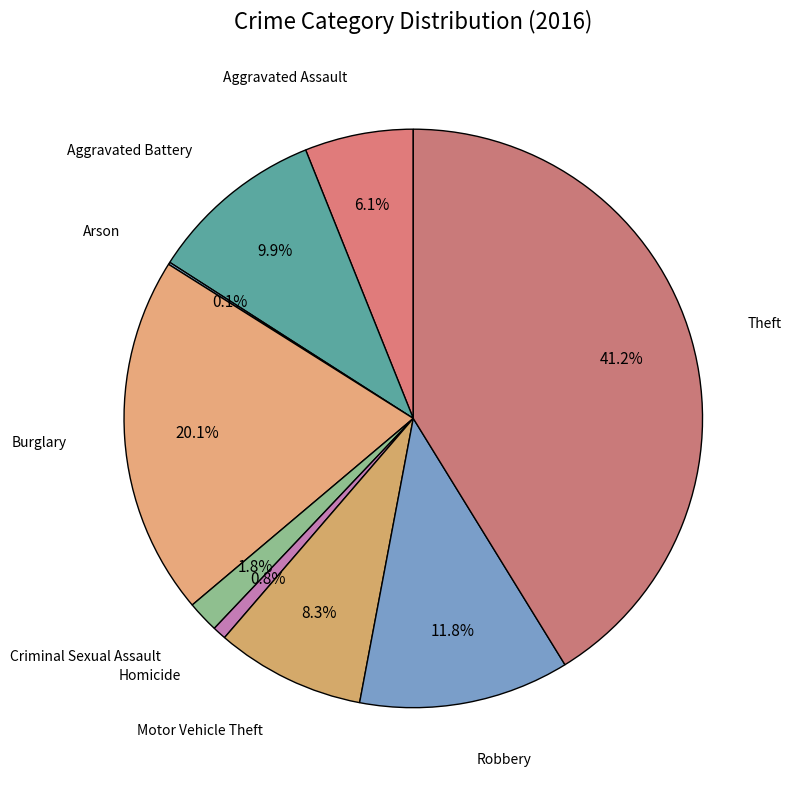

Which category has the biggest portion of the pie?

Theft